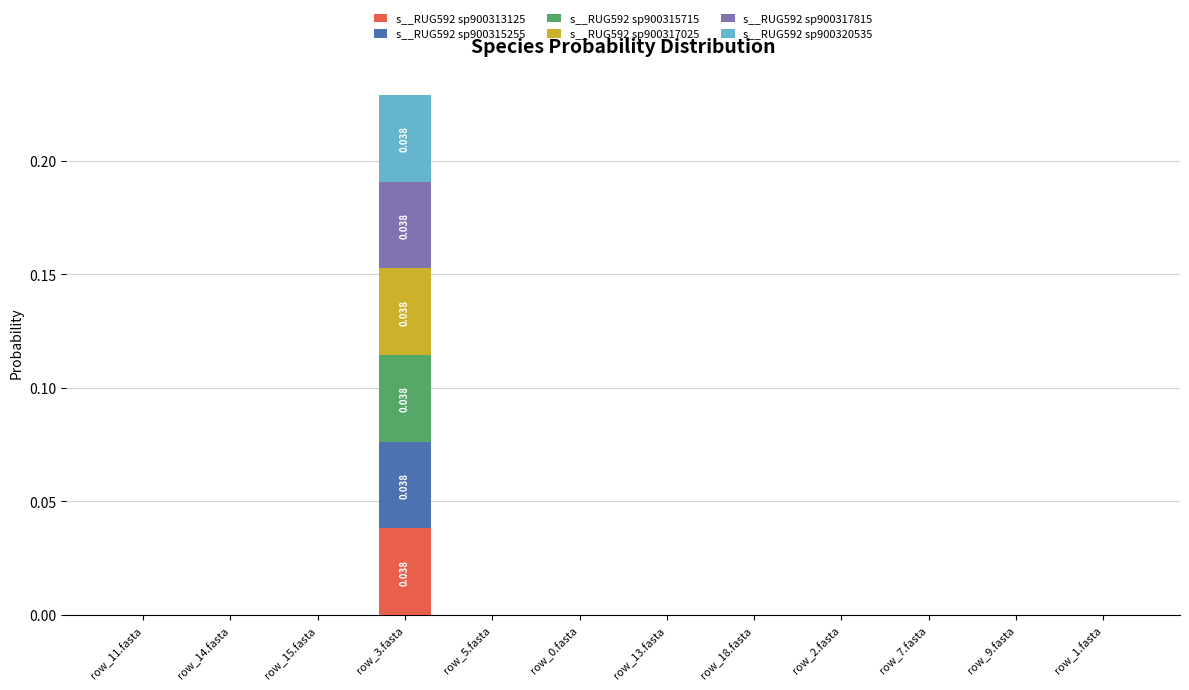

Are the bars grouped side by side (vs. stacked)?

No